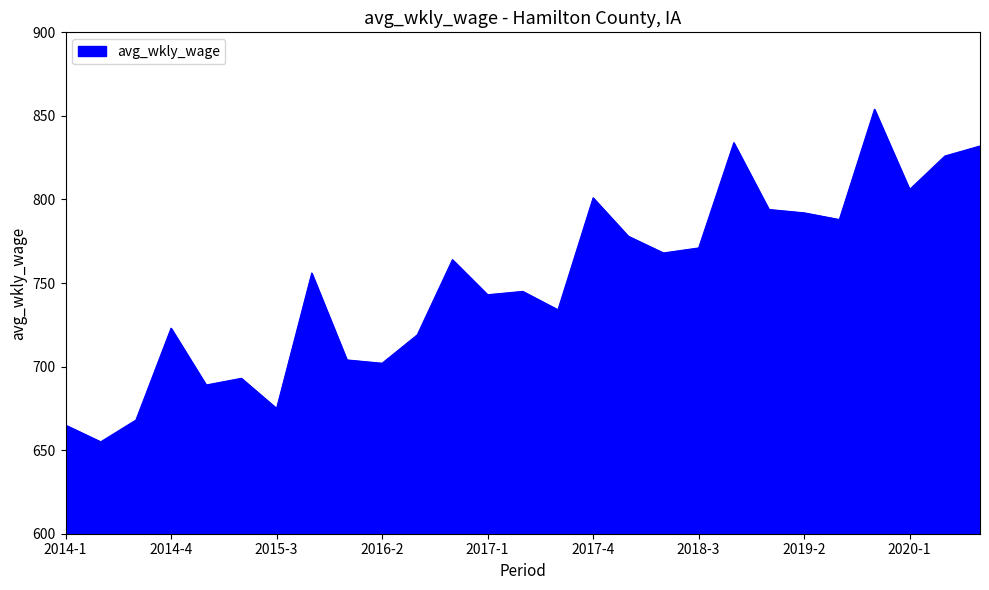

Does the chart display data point markers on the line(s)?

No